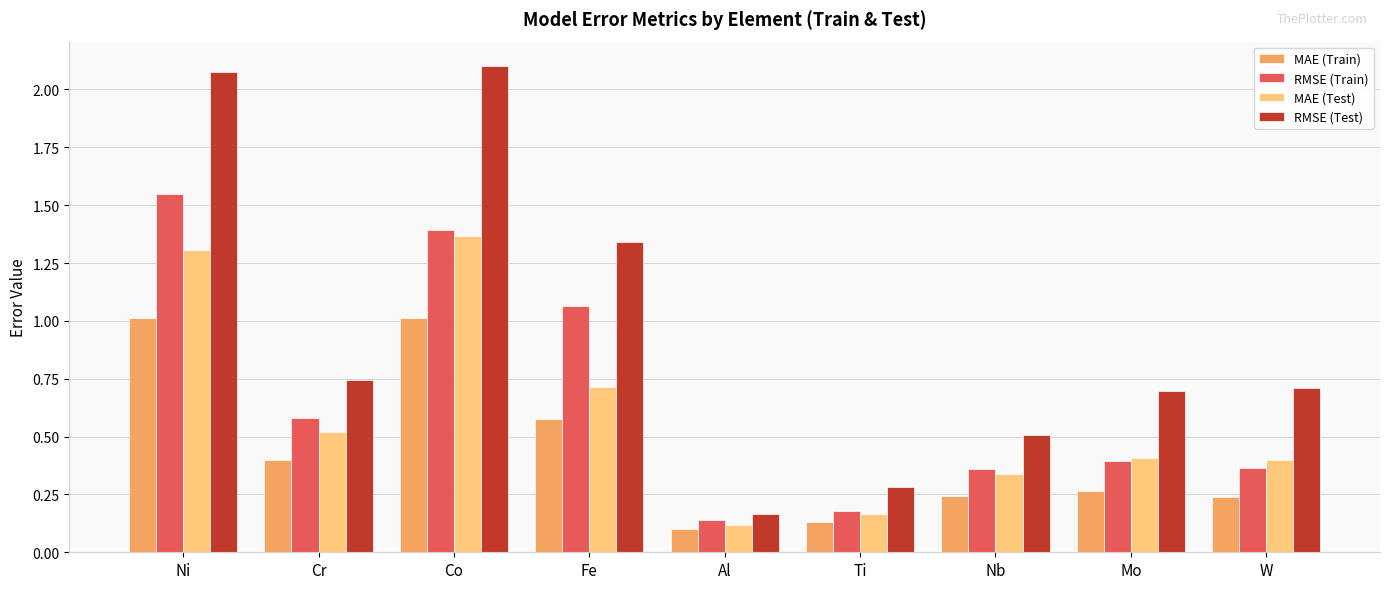

Which series has the largest total across all categories?

RMSE (Test)